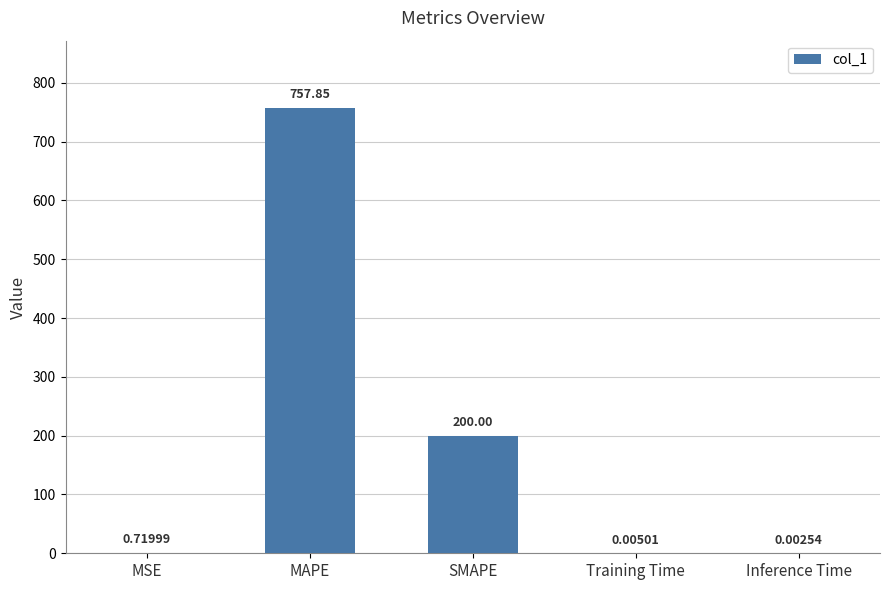

What is the sum of all values?

958.6